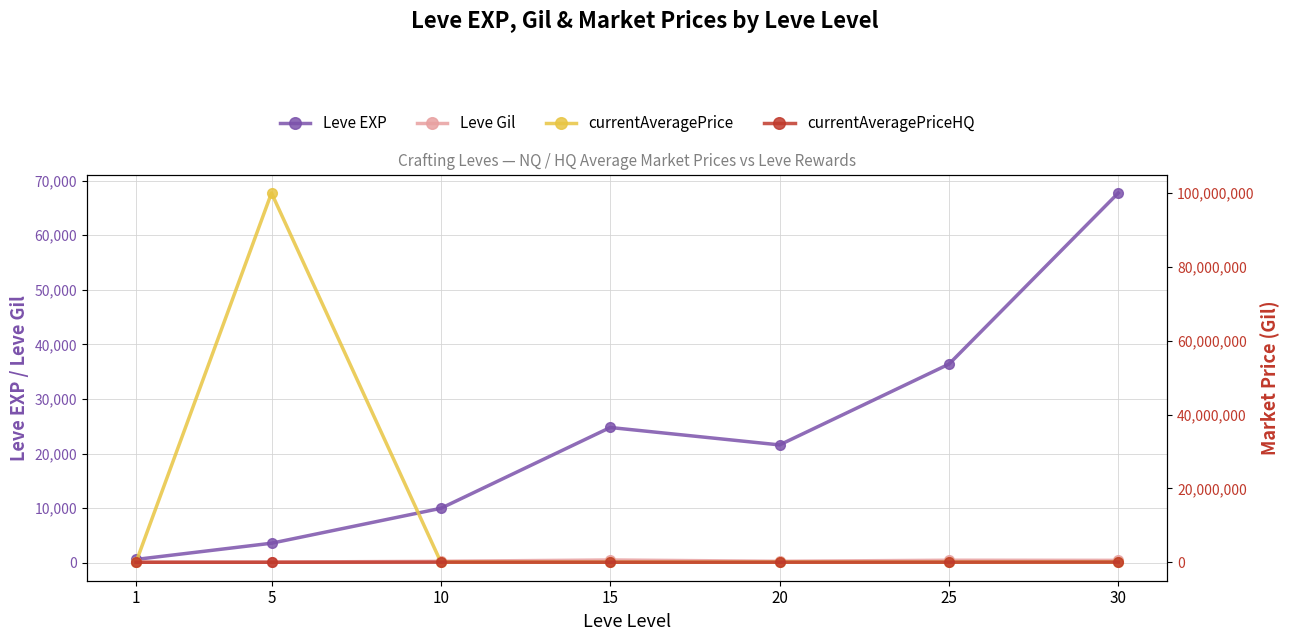

Count the number of categories in the chart.

7